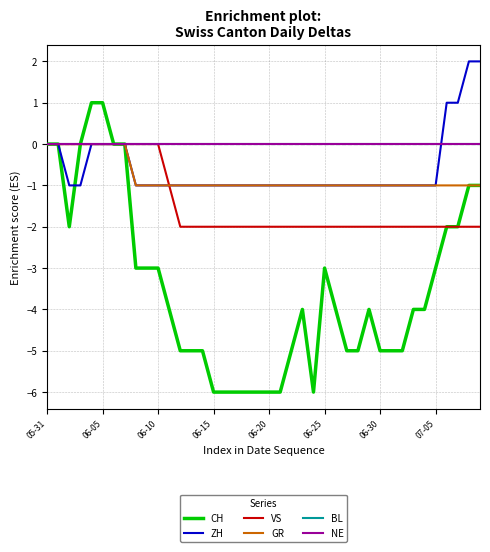

At which label does CH reach its minimum?

06-15